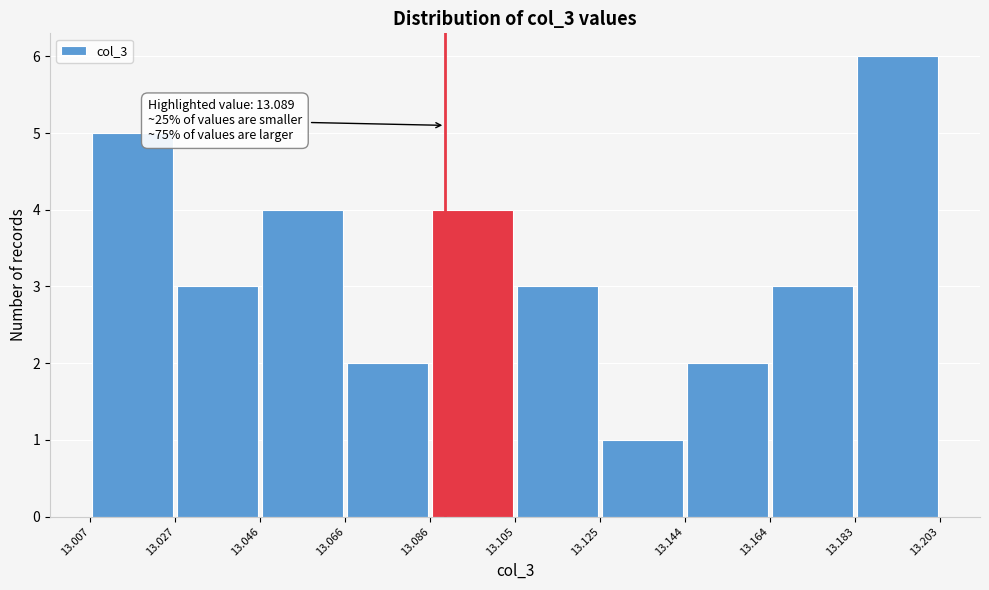

Over which range of the x-axis is the bar tallest?

13.183 to 13.203